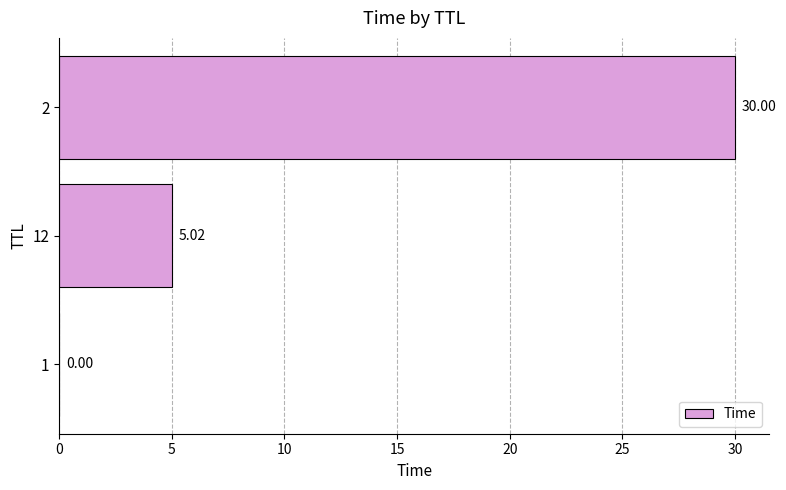

What is the change in value from 12 to 2?

+25.0